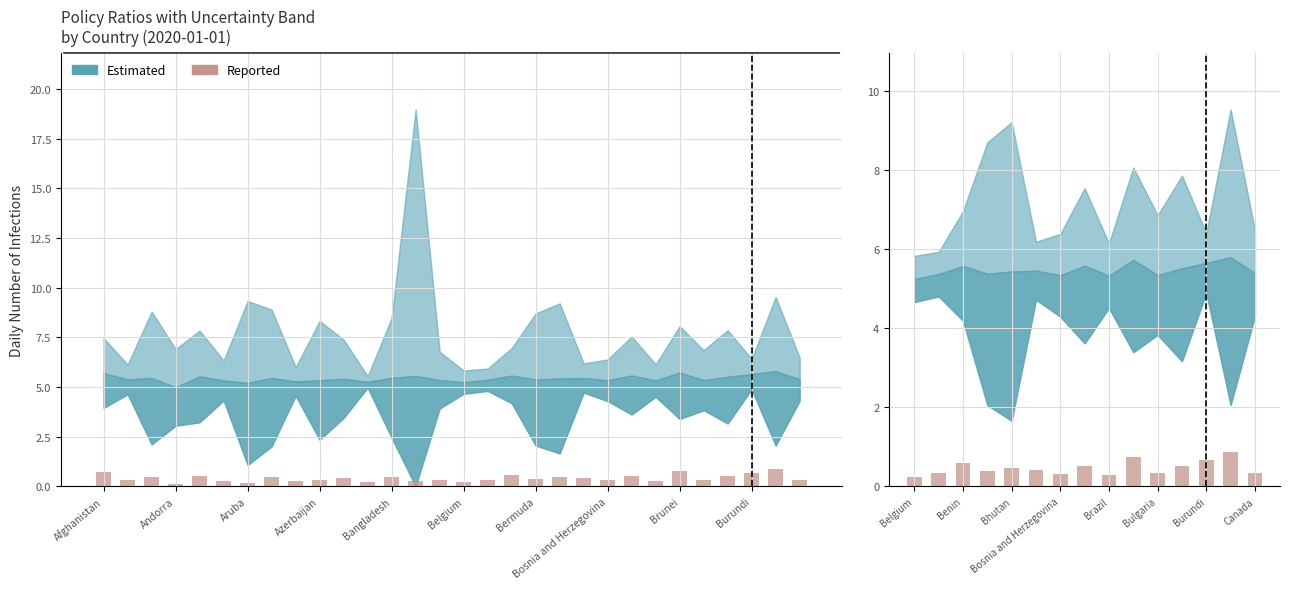

How many categories are shown in the chart?

15